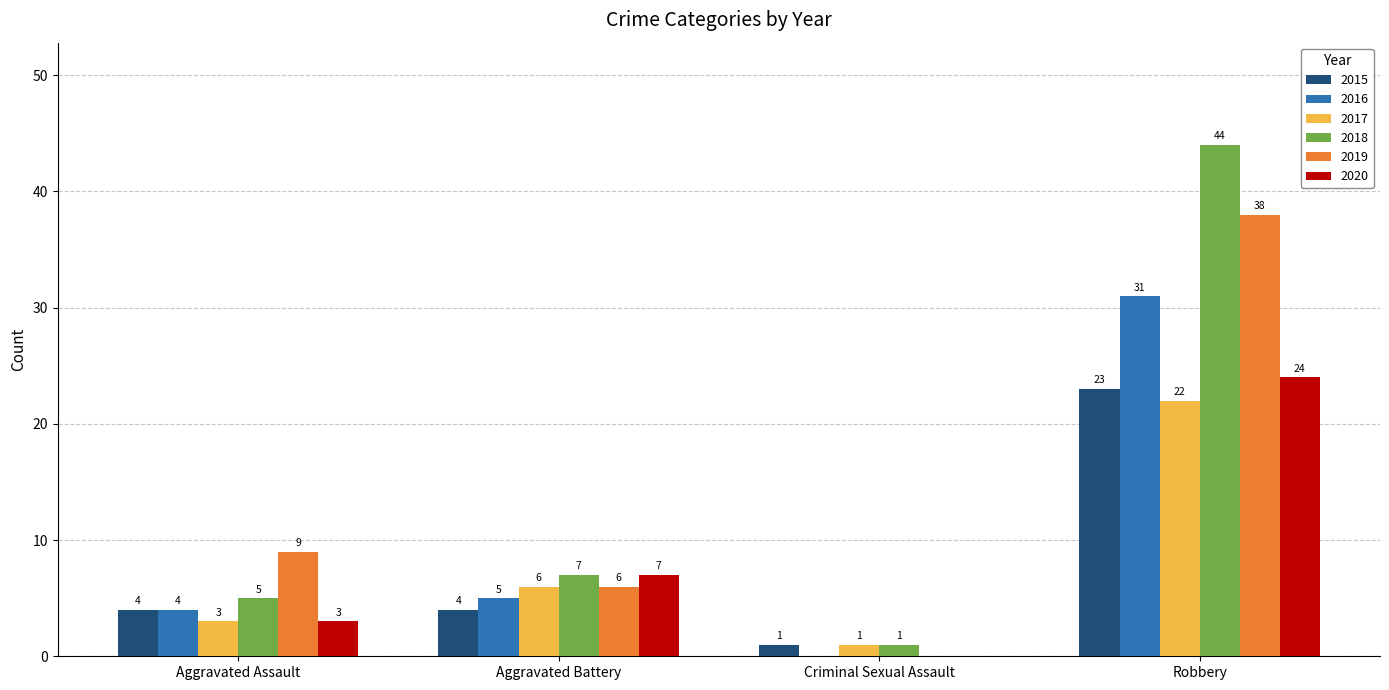

Count the number of categories in the chart.

4